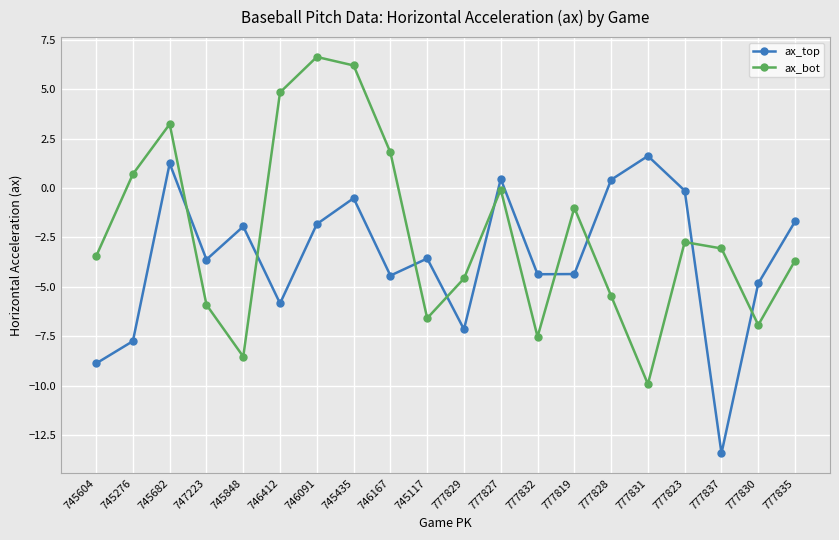

Is it true that ax_bot equals -10.3 at 747223?

False